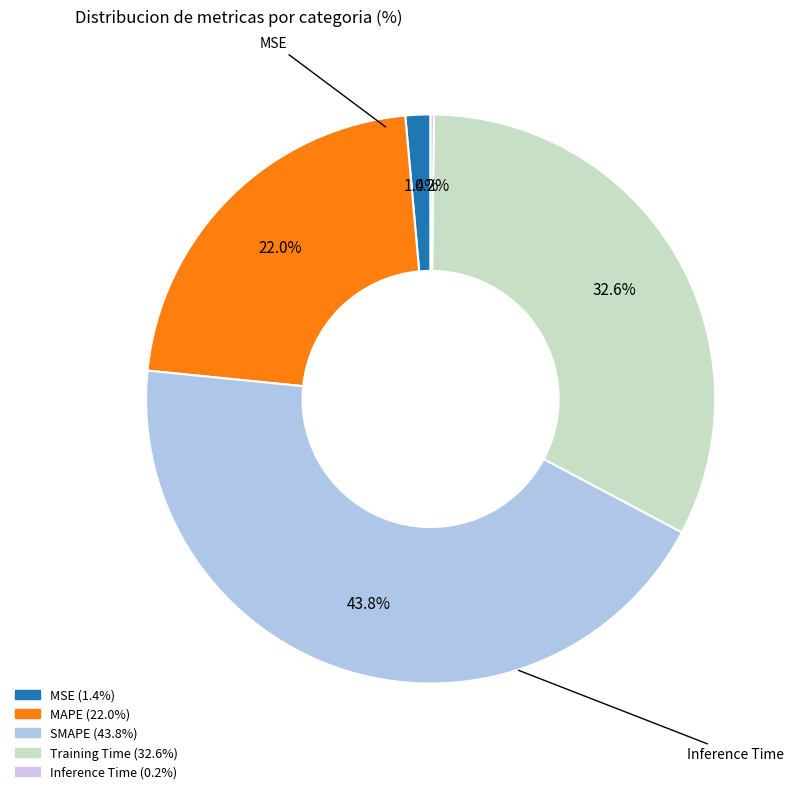

The SMAPE slice represents 44% of the pie. True or false?

True